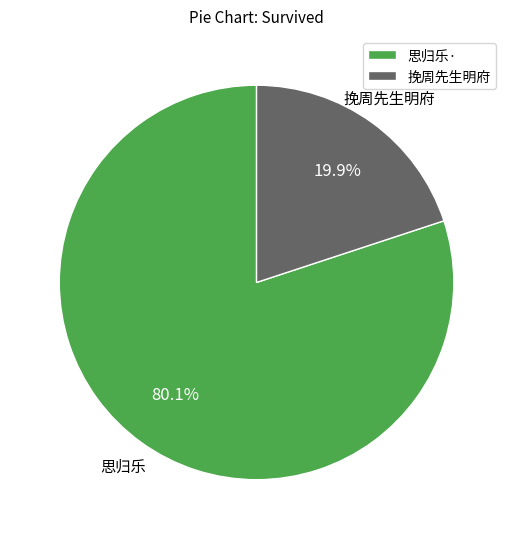

Combined, do 思归乐· and 挽周先生明府 account for over 50%?

Yes